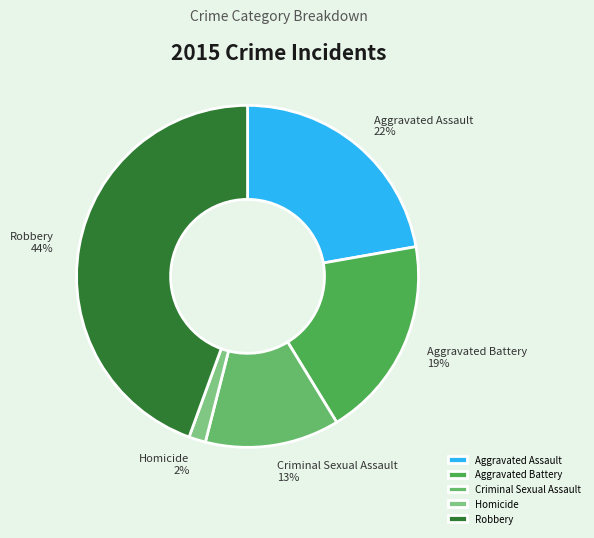

Which slice is the largest?

Robbery